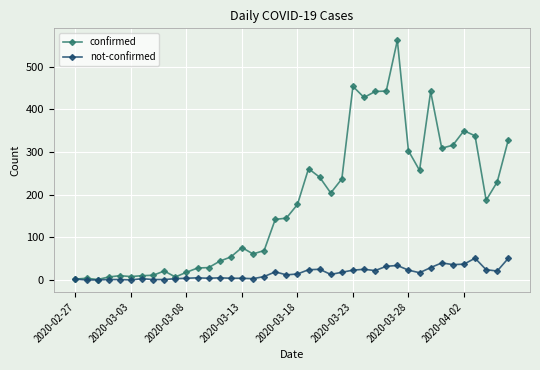

List the series in order of their peak value, highest first.

confirmed, not-confirmed